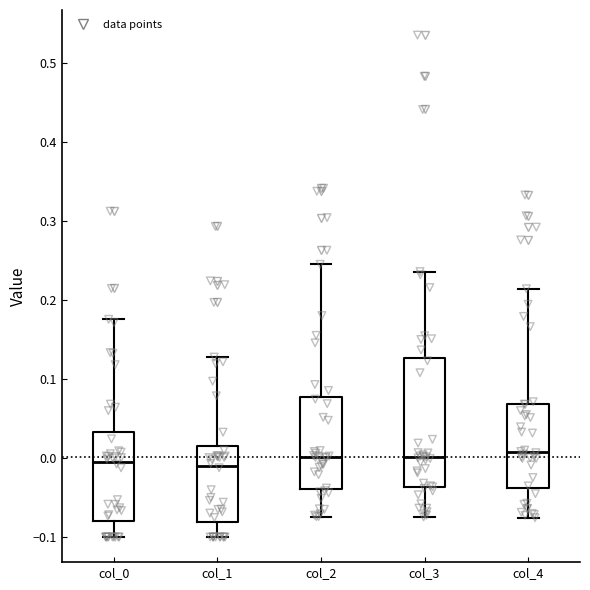

Comparing the boxes themselves (not the whiskers), which one is the tallest?

col_3